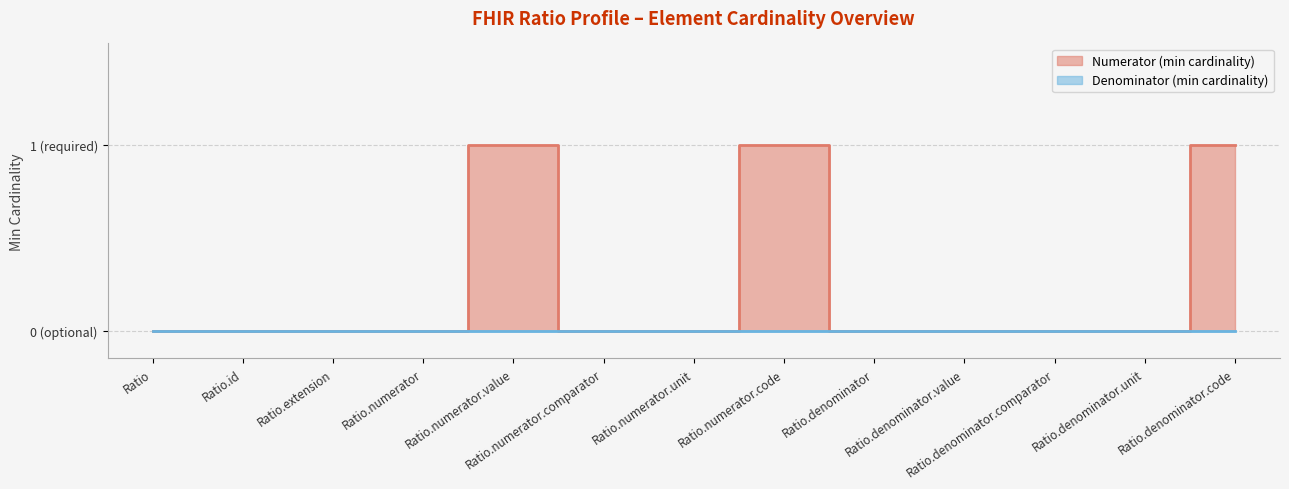

Which label corresponds to the smallest value in the chart?

Ratio